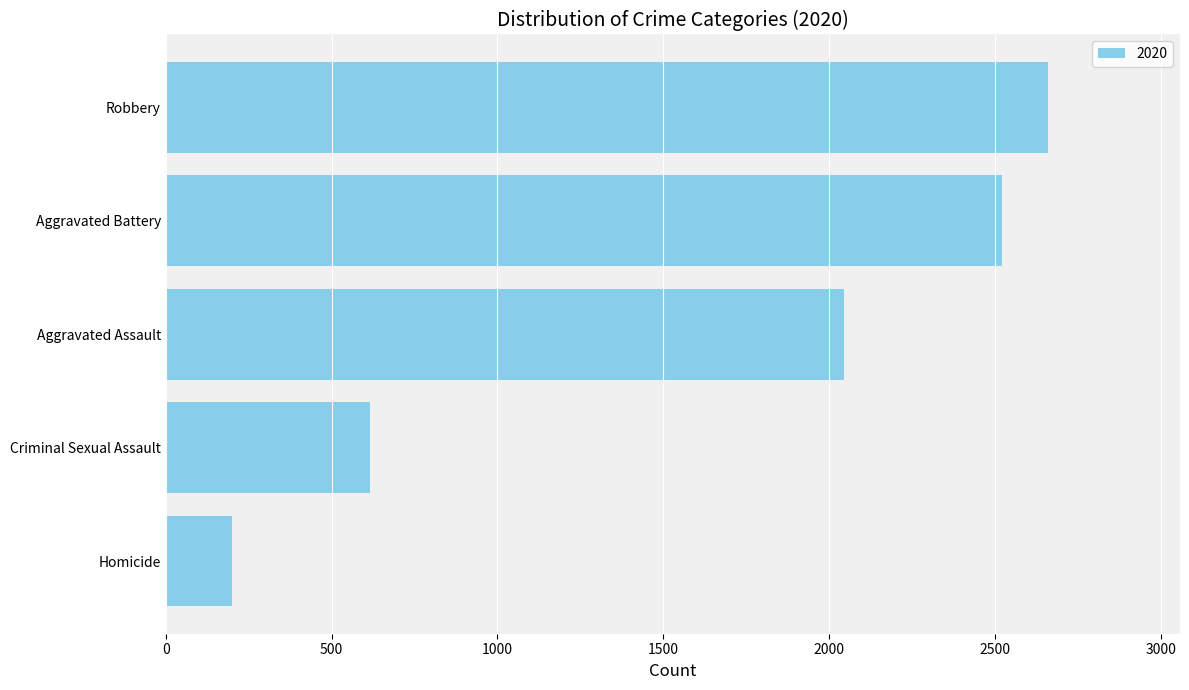

What is the difference between the maximum and minimum values?

2459